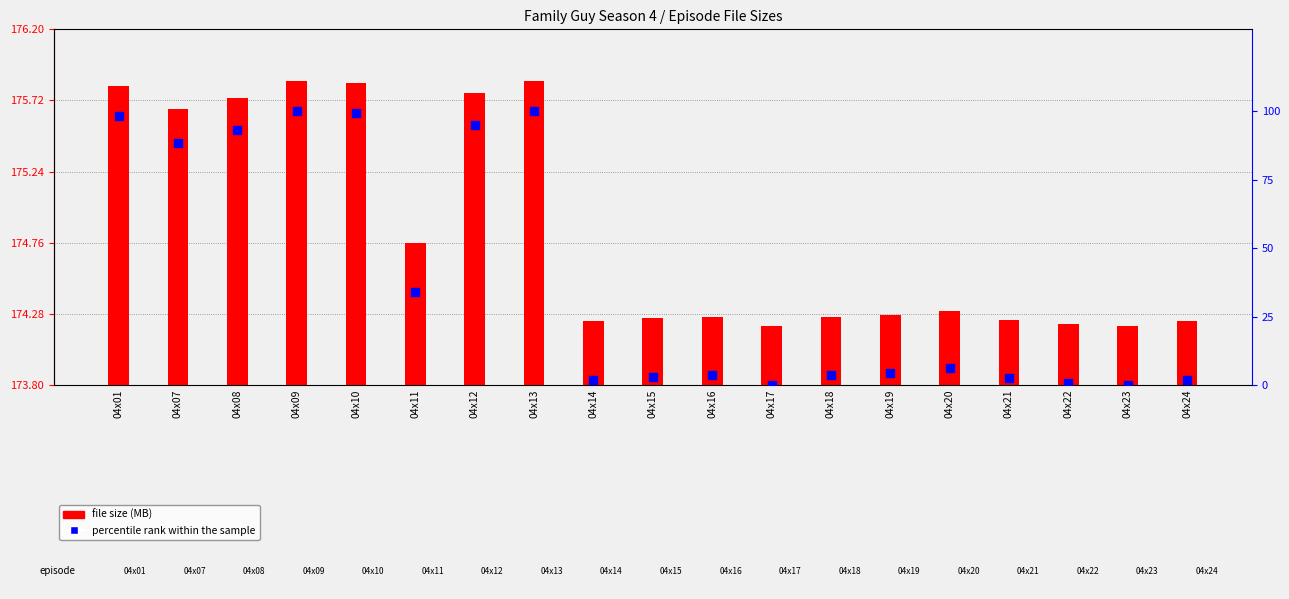

At how many categories does at least one series exceed 41?

19